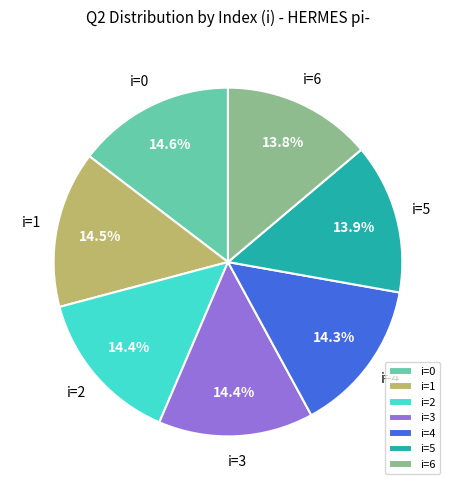

Combined, do i=5 and i=0 account for over 50%?

No